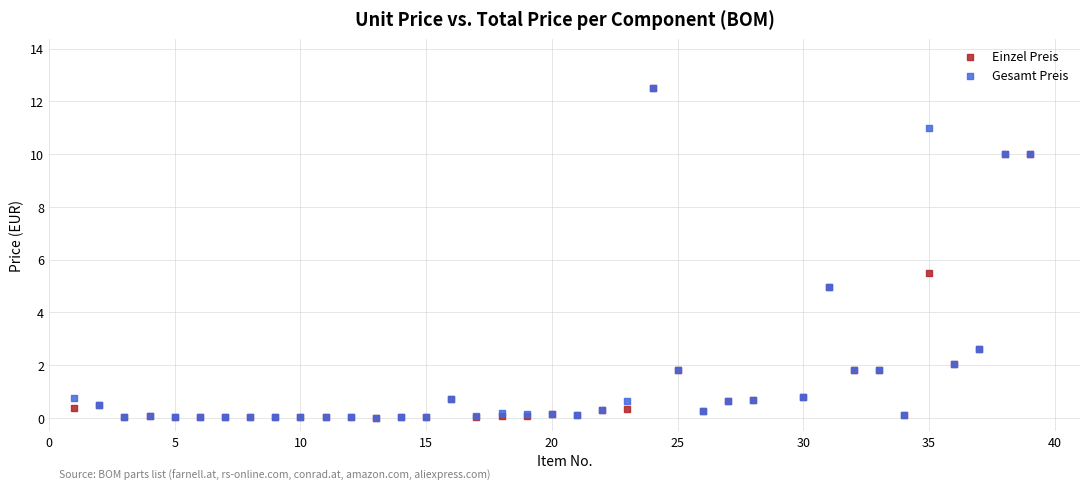

Across all series, what Y value is closest to 6?

5.5